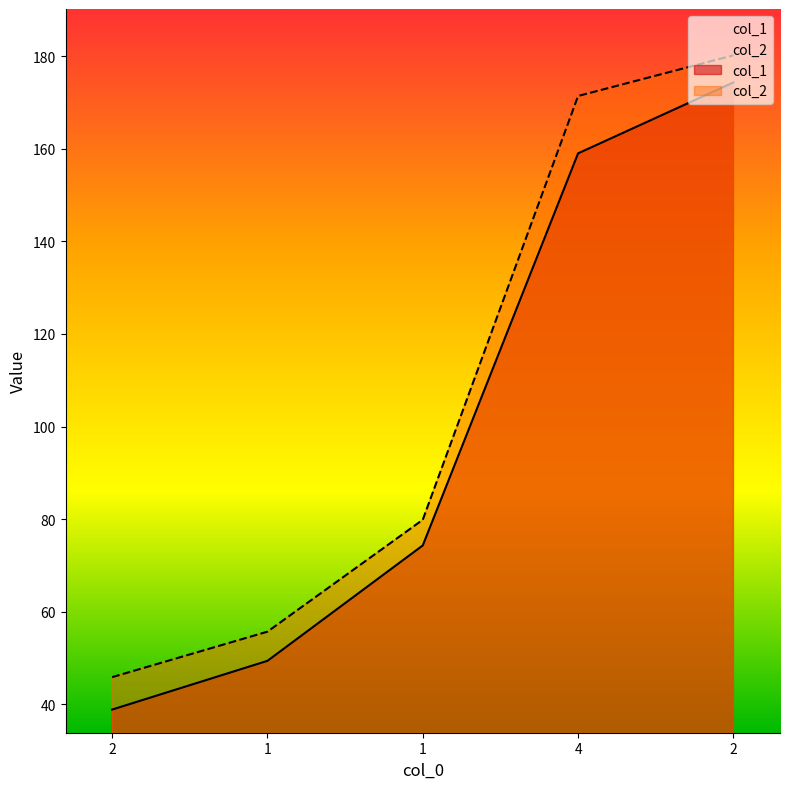

At which category is the sum across all series the highest?

2